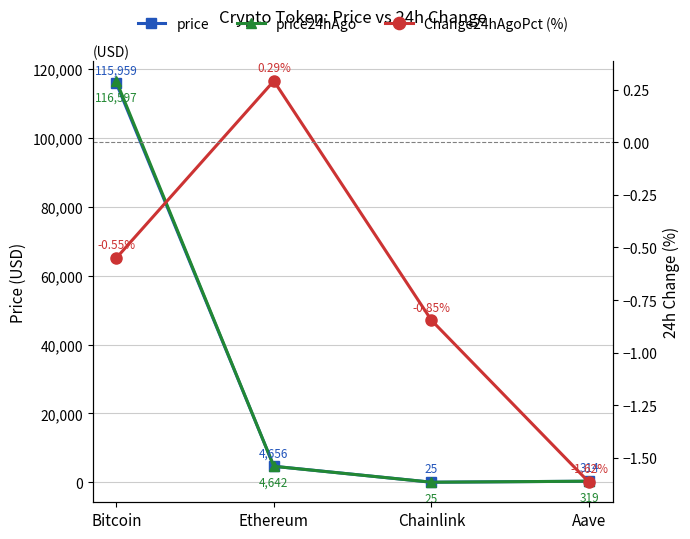

What is the lowest value of the price series?

24.8